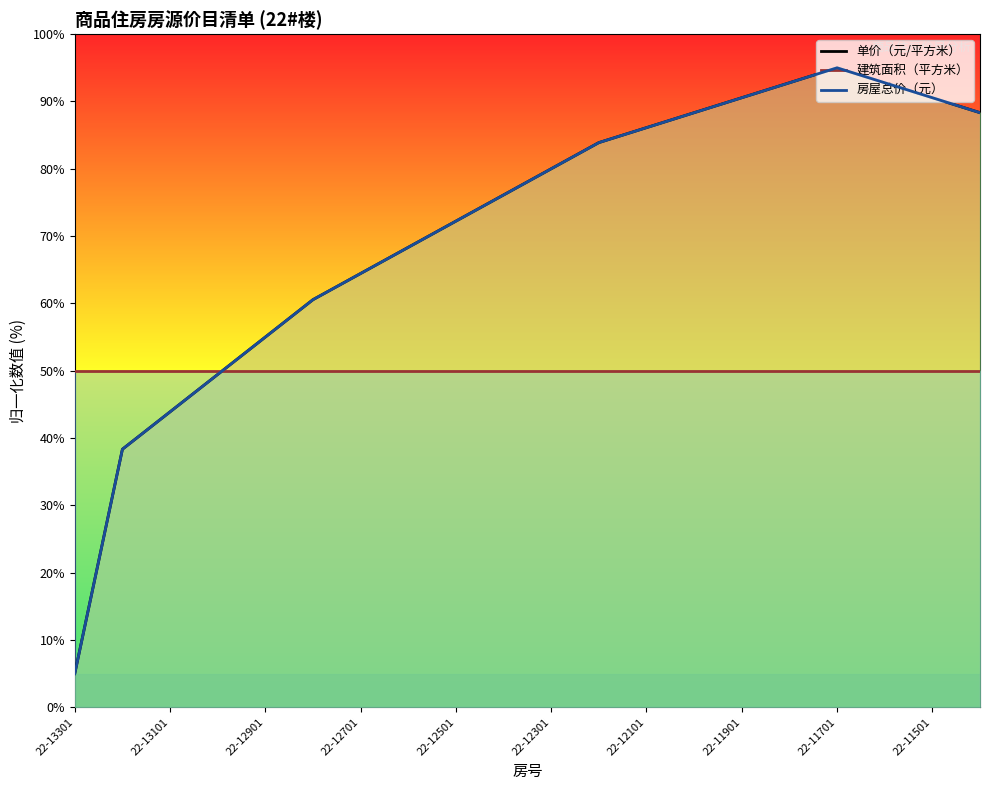

How many series are shown in this chart?

3